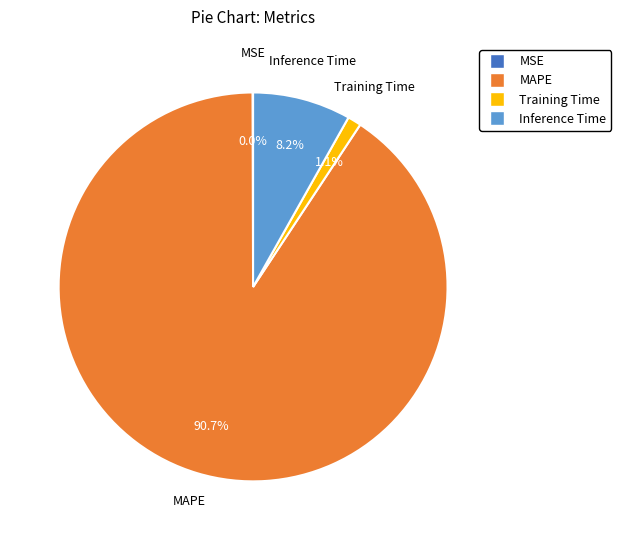

Is there any slice that represents more than half of the pie?

Yes